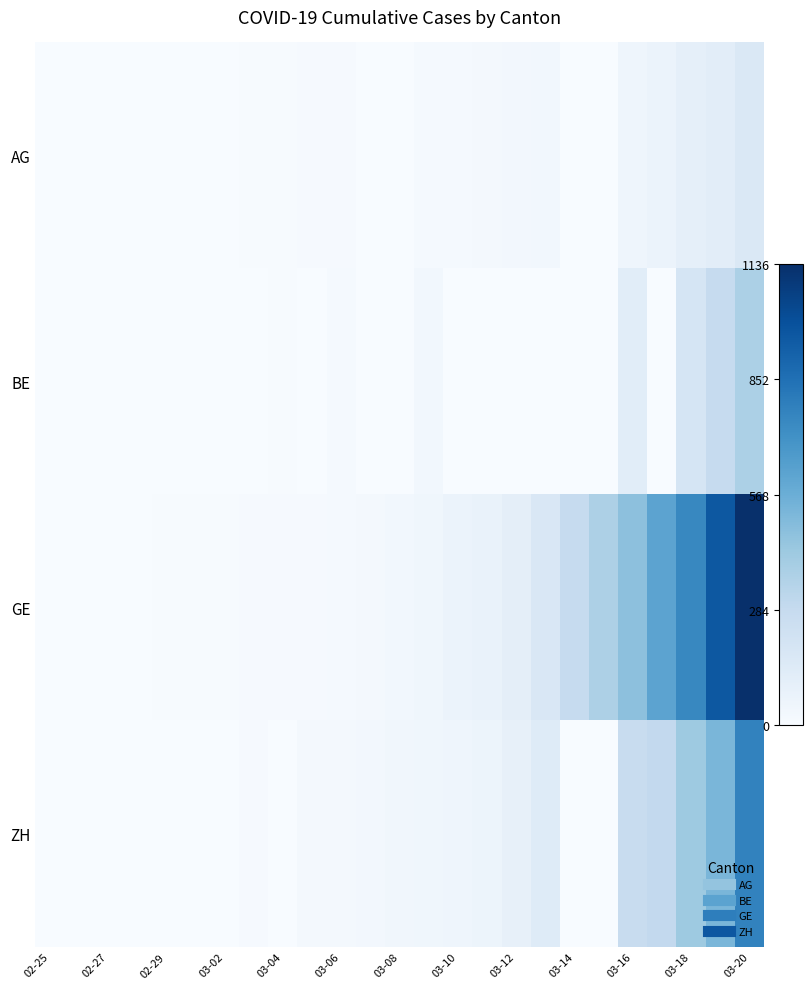

At which category does the chart reach its minimum across all series?

02-25